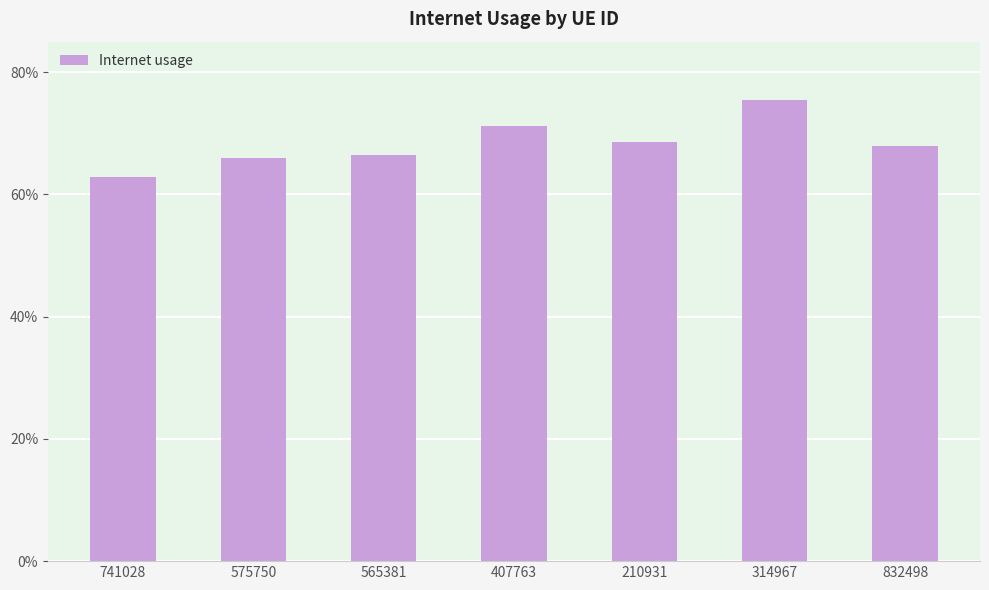

Reading right to left, list all the values displayed in this chart.

832498=0.7	314967=0.8	210931=0.7	407763=0.7	565381=0.7	575750=0.7	741028=0.6